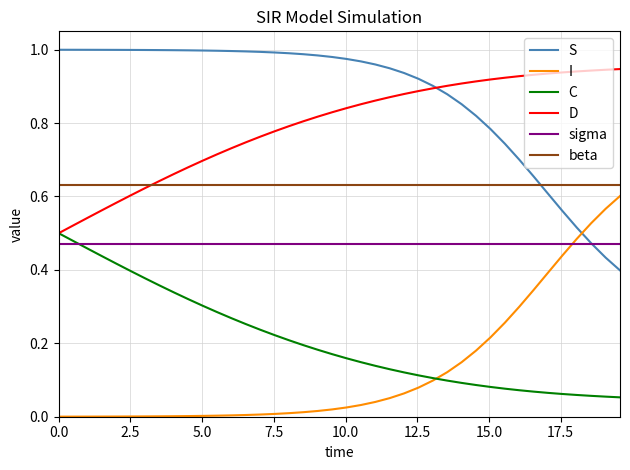

After their last crossing, which series has the higher values: I or S?

I